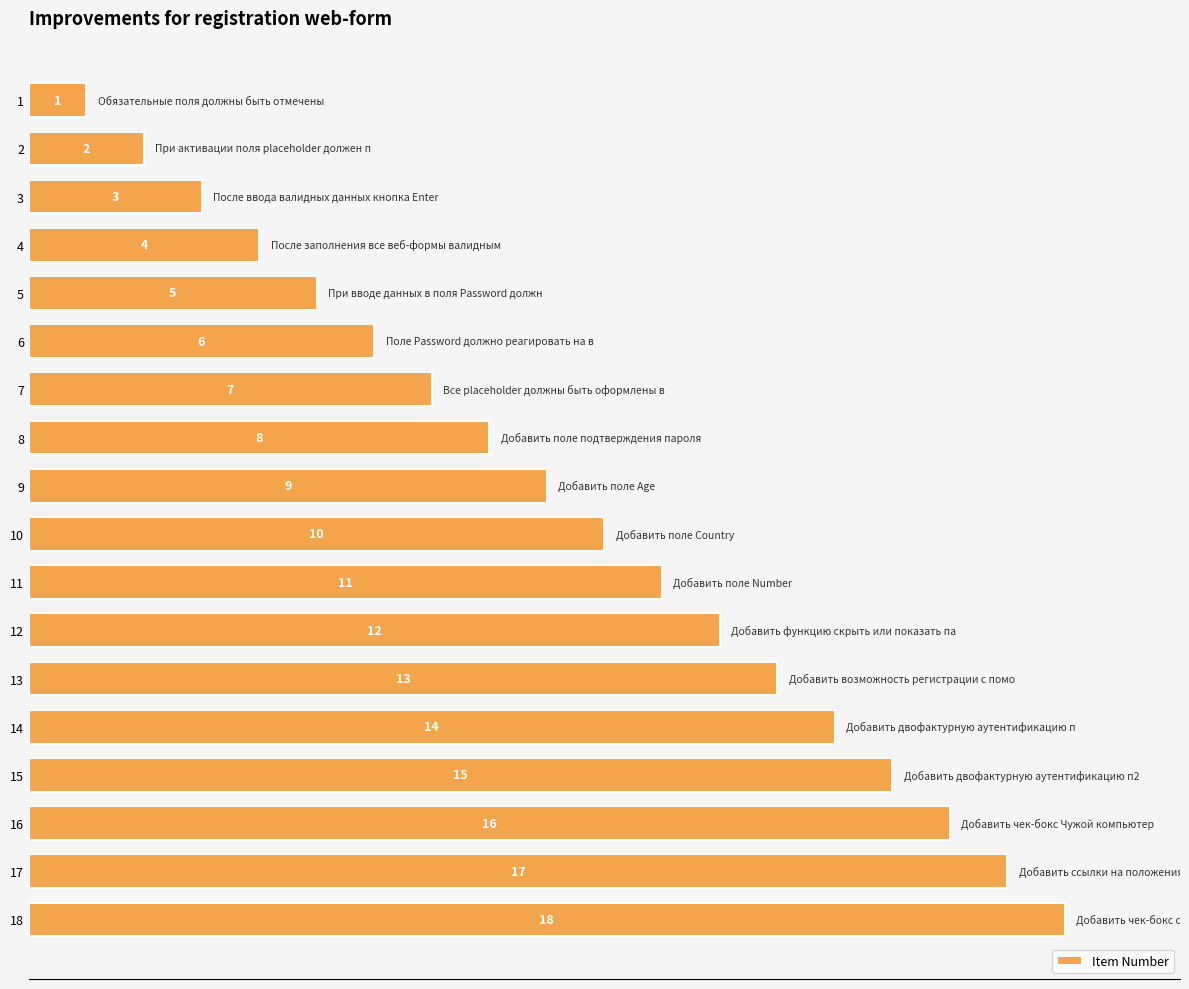

The value at 15 is 15. True or false?

True